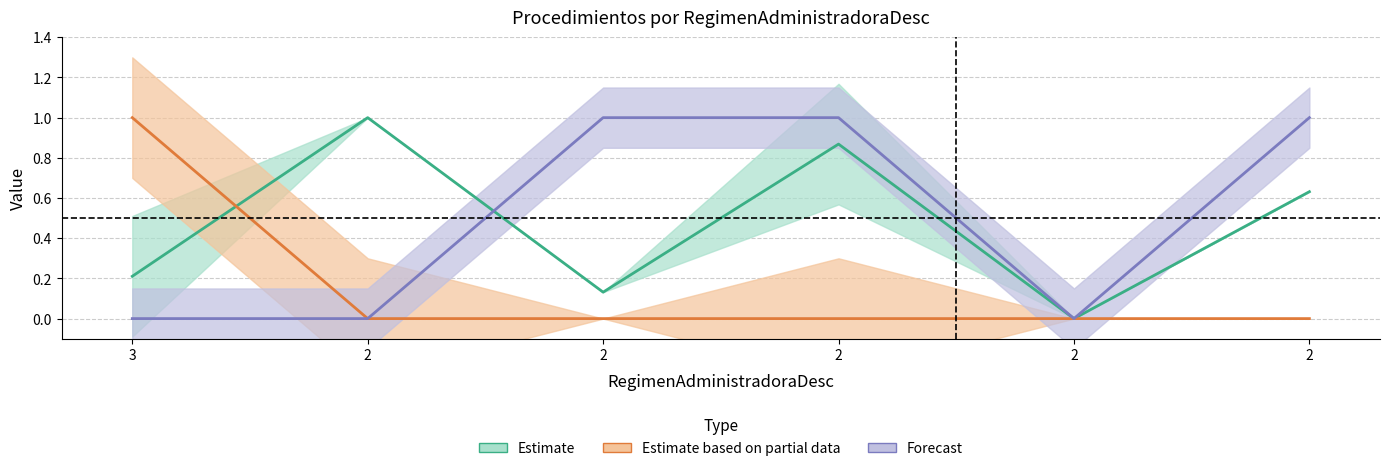

True or false: Edad has a value of 0.2 at 3.

True